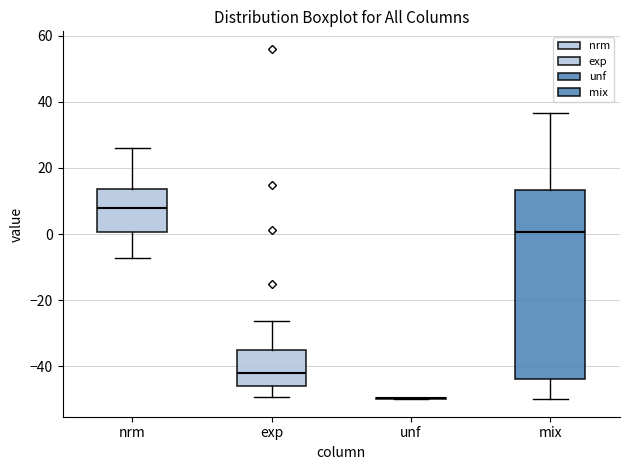

Reading left to right, read every box against the y-axis: the position of its median line, the range the box covers, and the ends of its whiskers. The values are not printed on the chart, so give them approximately, as read against the axis.

nrm: median 8, box 0 to 14, whiskers -8 to 26
exp: median -42, box -46 to -36, whiskers -50 to -26
unf: box collapsed to a line at -50, whiskers -50 to -50
mix: median 0, box -44 to 14, whiskers -50 to 36